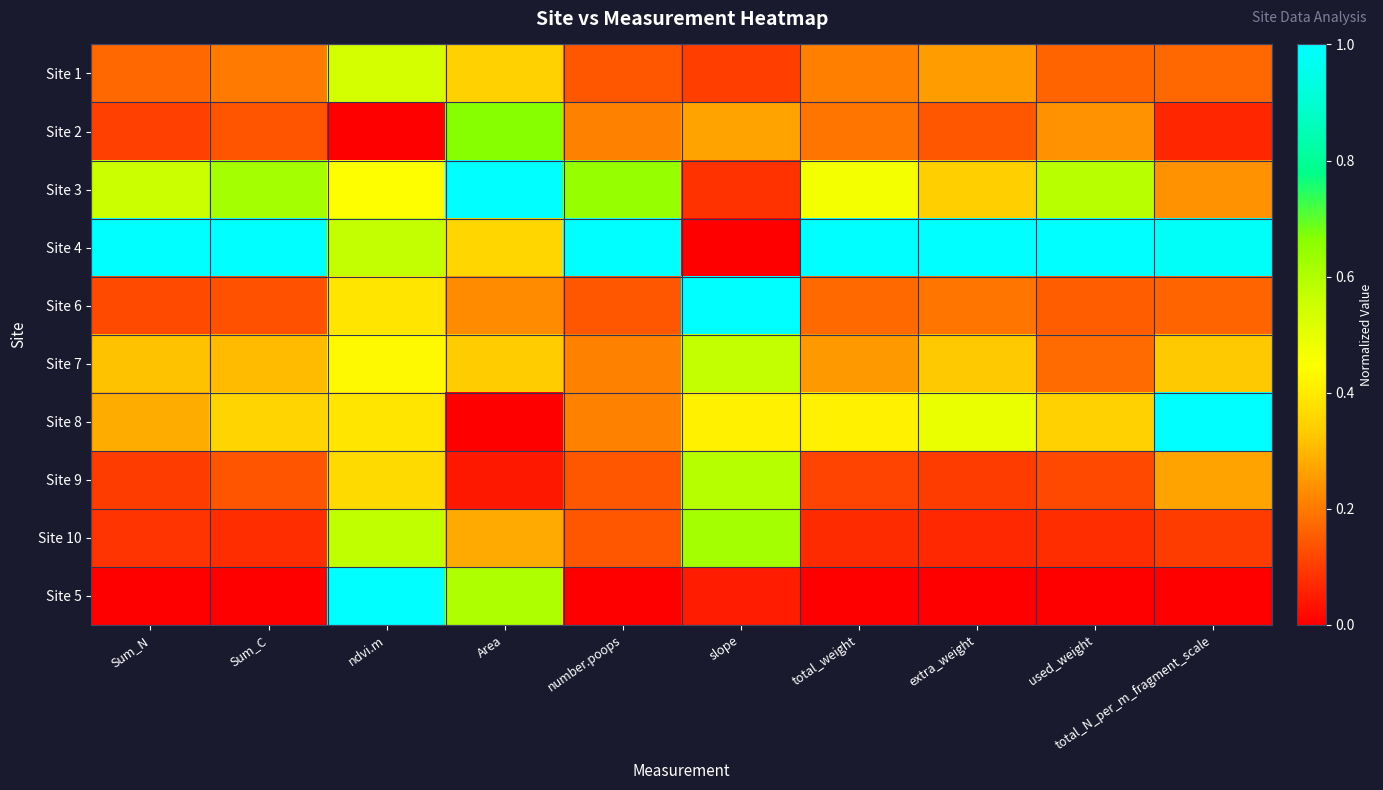

What is the total value across all series at total_weight?

2.9